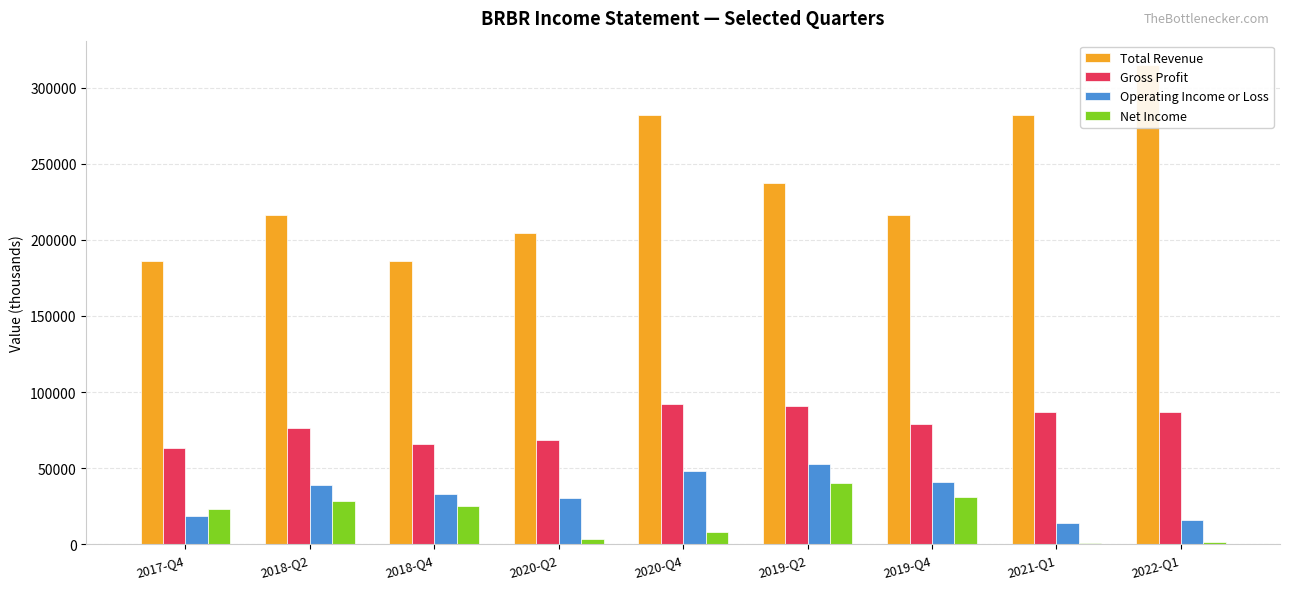

The value of Gross Profit at 2020-Q4 is 124476. True or false?

False